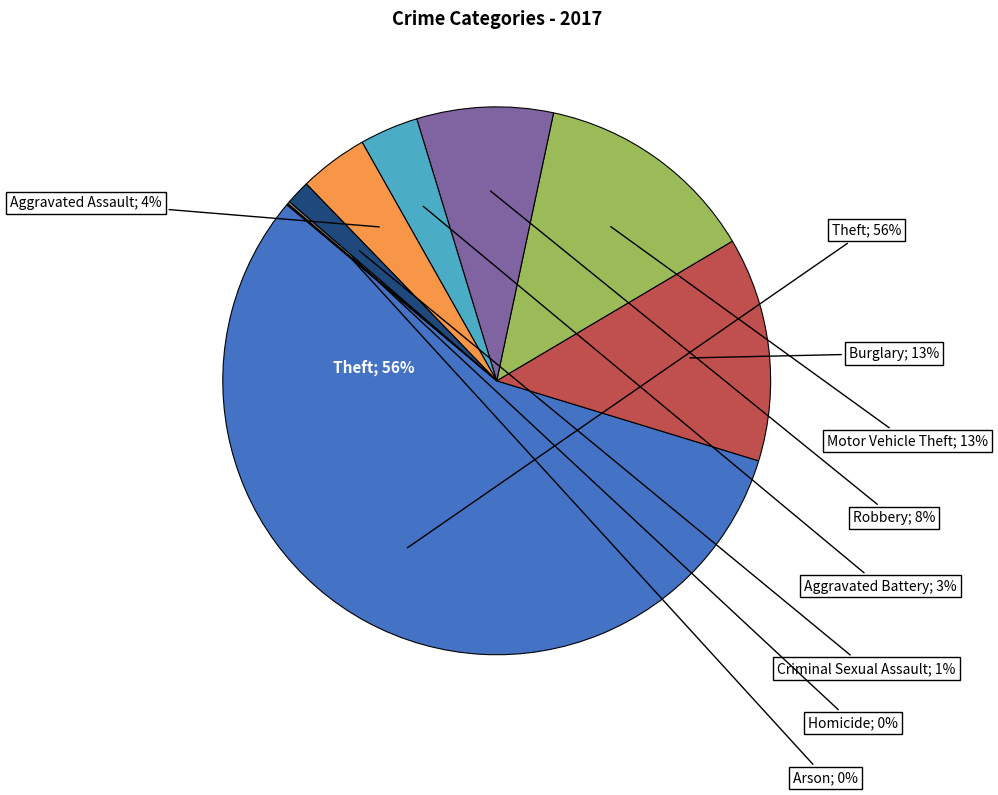

What is the smallest slice in the pie chart?

Arson